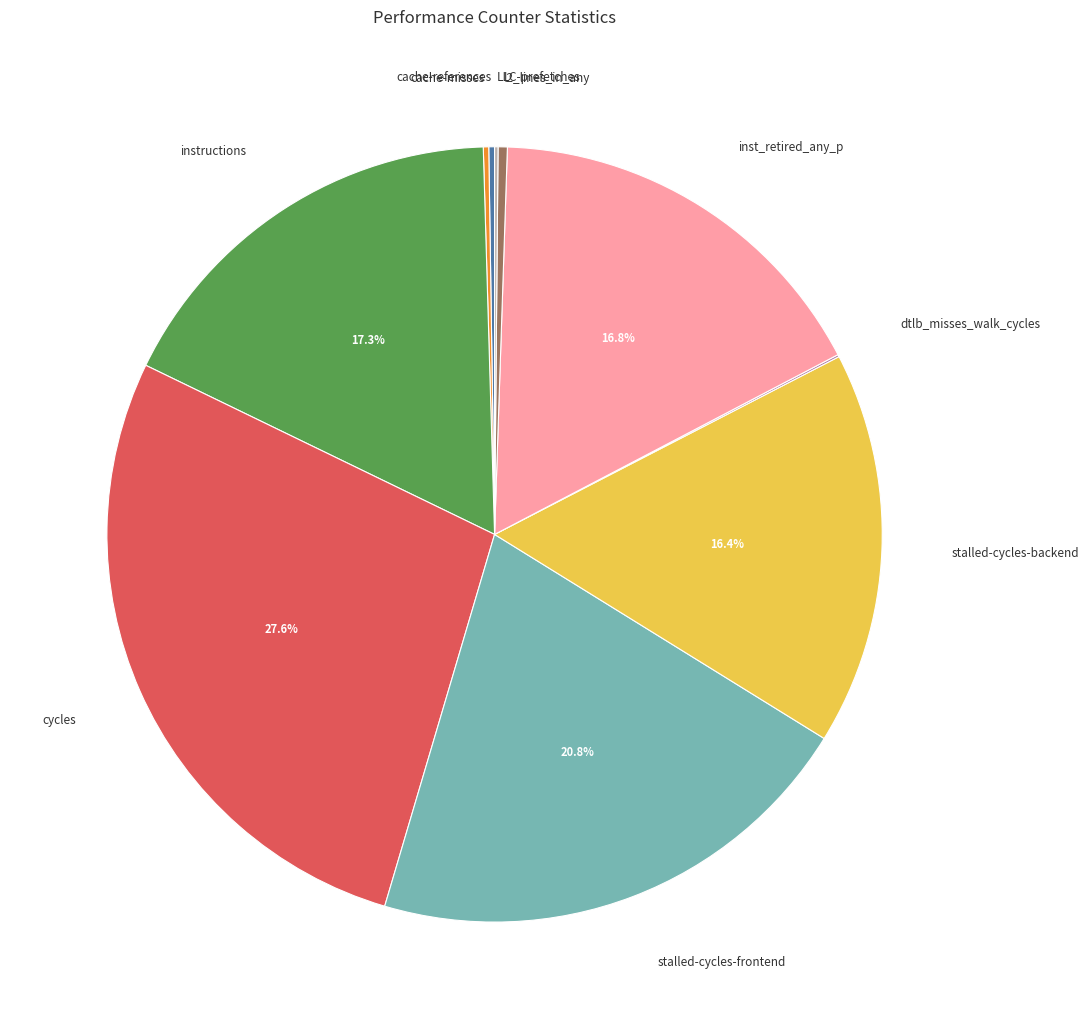

What percentage is NOT represented by stalled-cycles-frontend?

79.2%